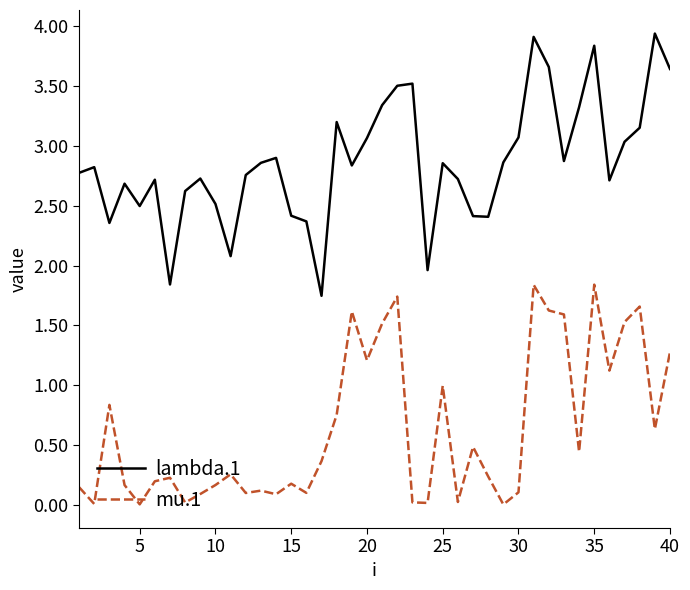

Which series has the largest range (max minus min)?

lambda.1